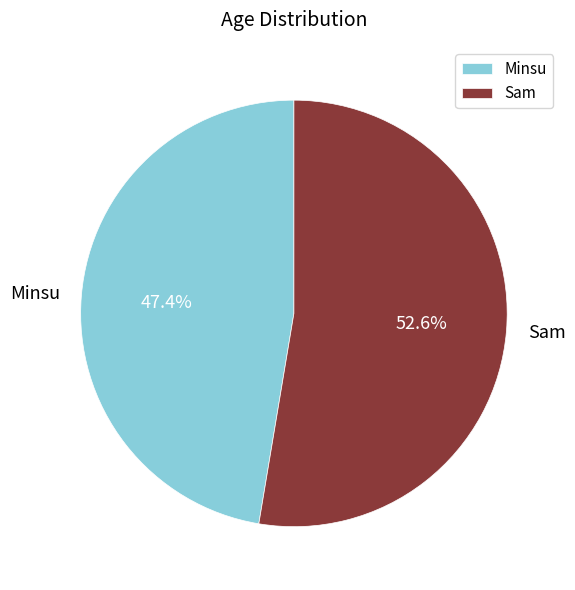

True or false: Minsu accounts for 47% of the total.

True